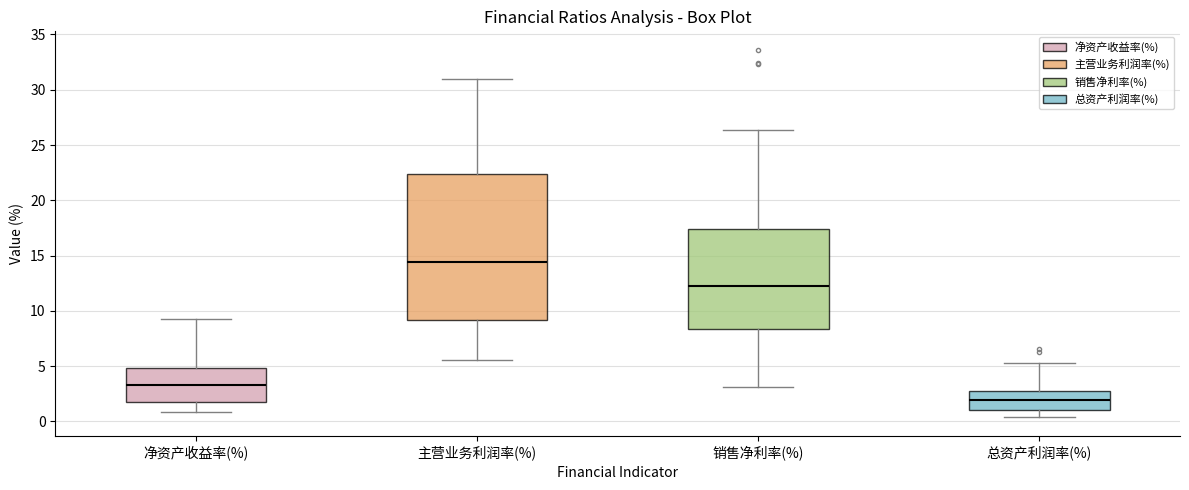

Comparing the boxes themselves (not the whiskers), which one is the tallest?

主营业务利润率(%)